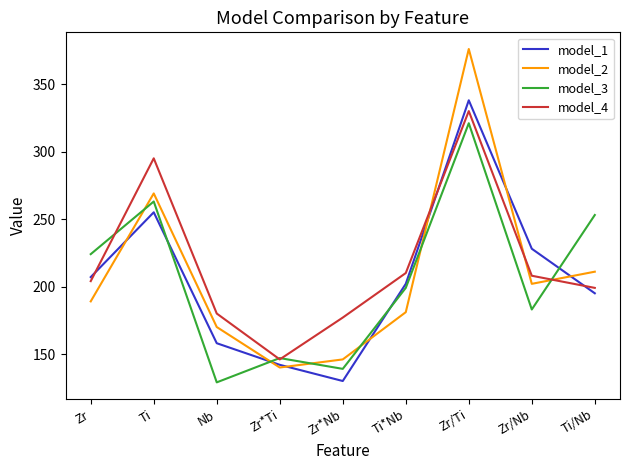

What position from the left is Ti/Nb?

9